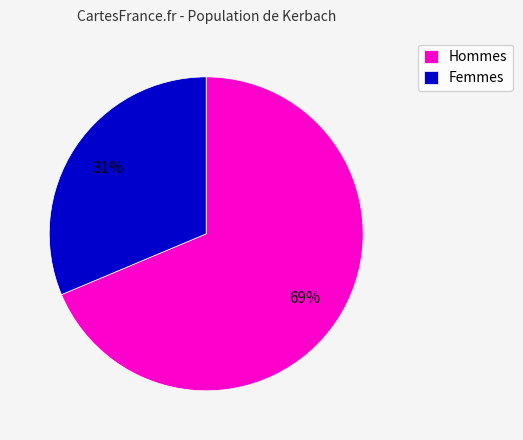

Count the number of slices in the pie.

2